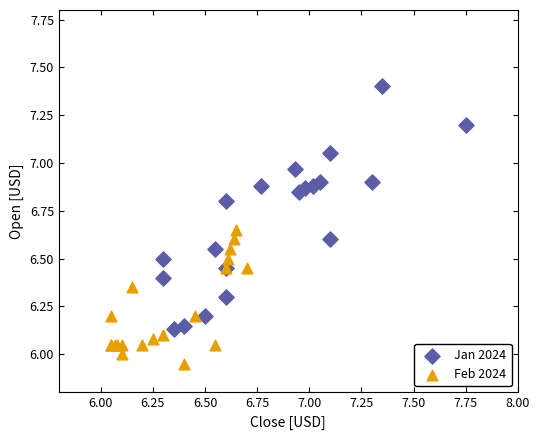

Which series reaches the minimum Y coordinate?

Feb 2024